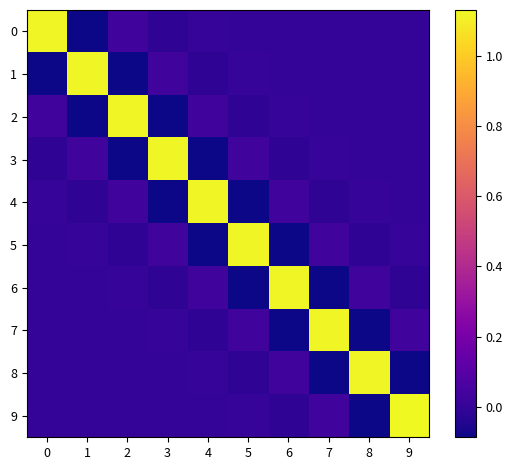

At how many categories does at least one series exceed 0?

10